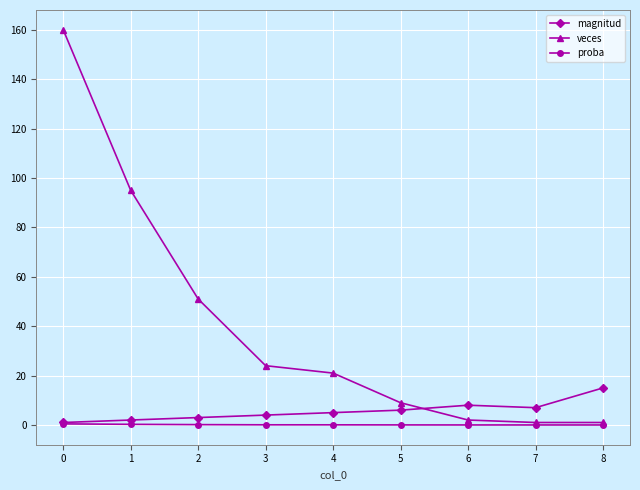

Is it true that veces equals 2.0 at 6?

True